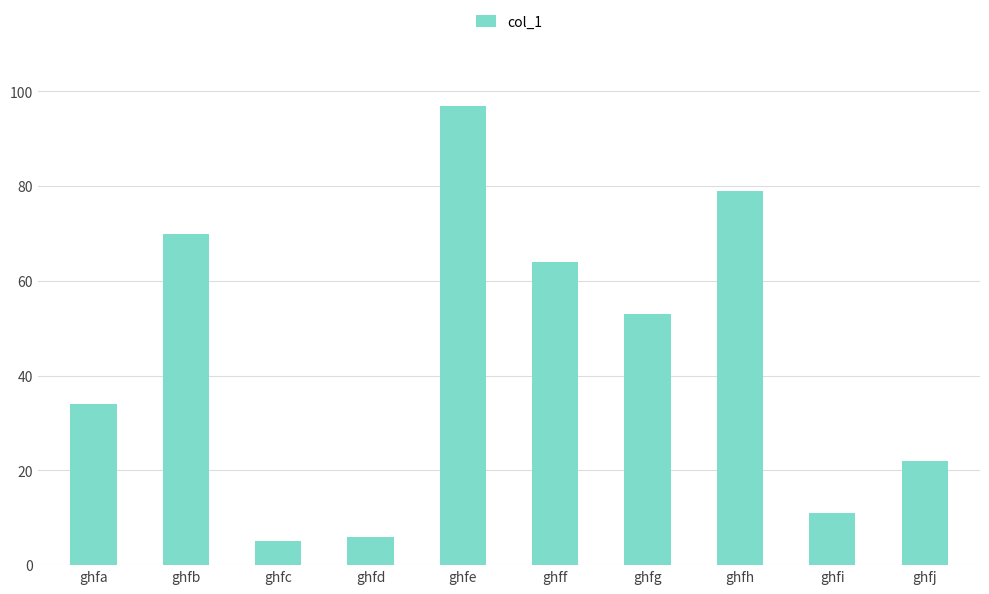

Is it true that the value at ghfg is 29?

False